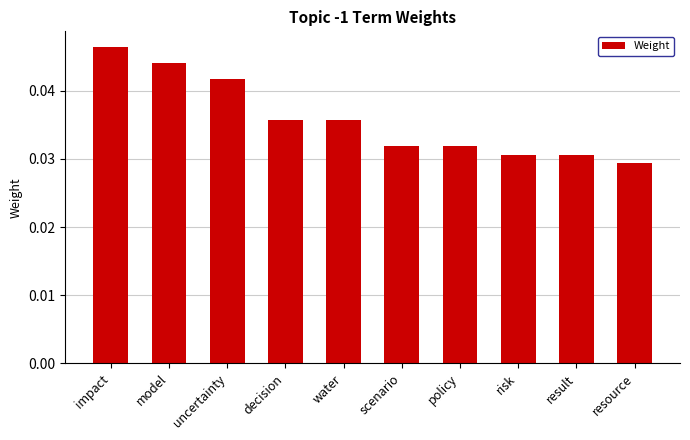

What is the label of the 6th bar from the left?

scenario